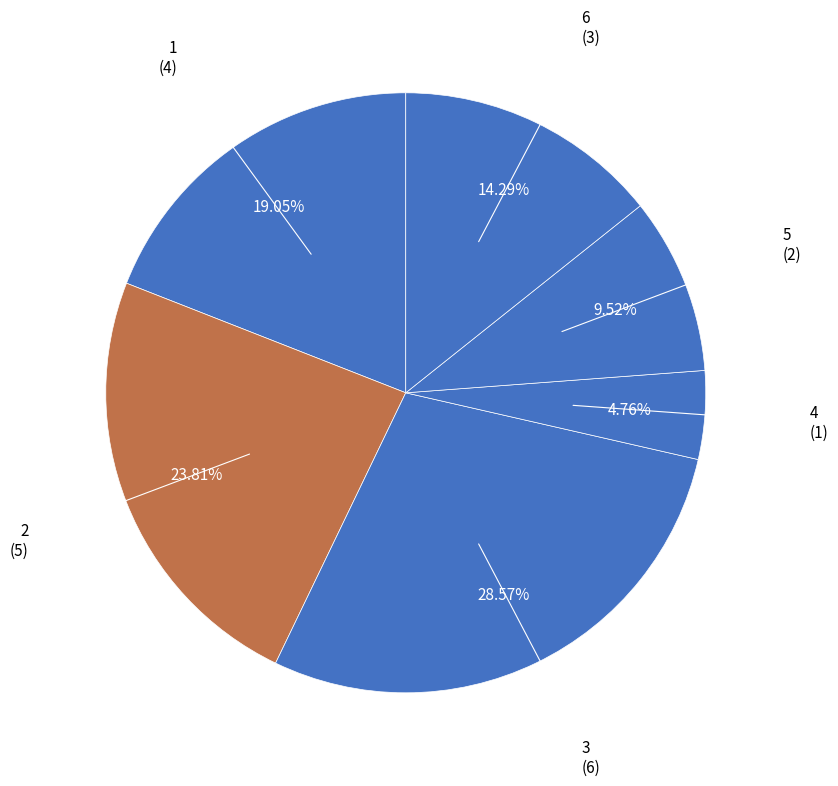

Count the number of slices in the pie.

6